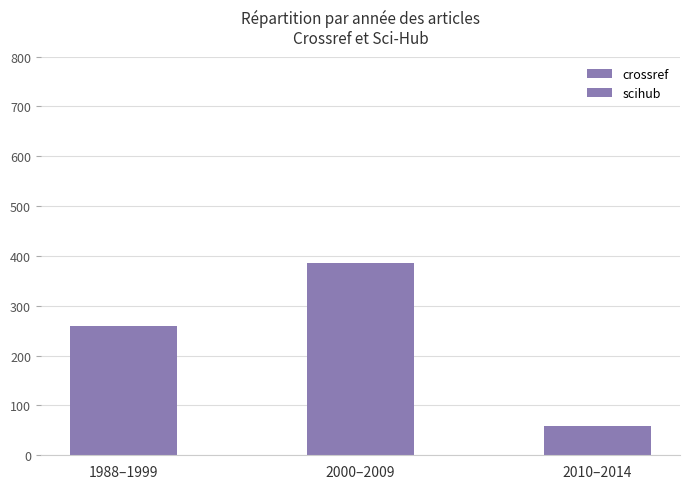

List the series in order of their peak value, highest first.

crossref, scihub